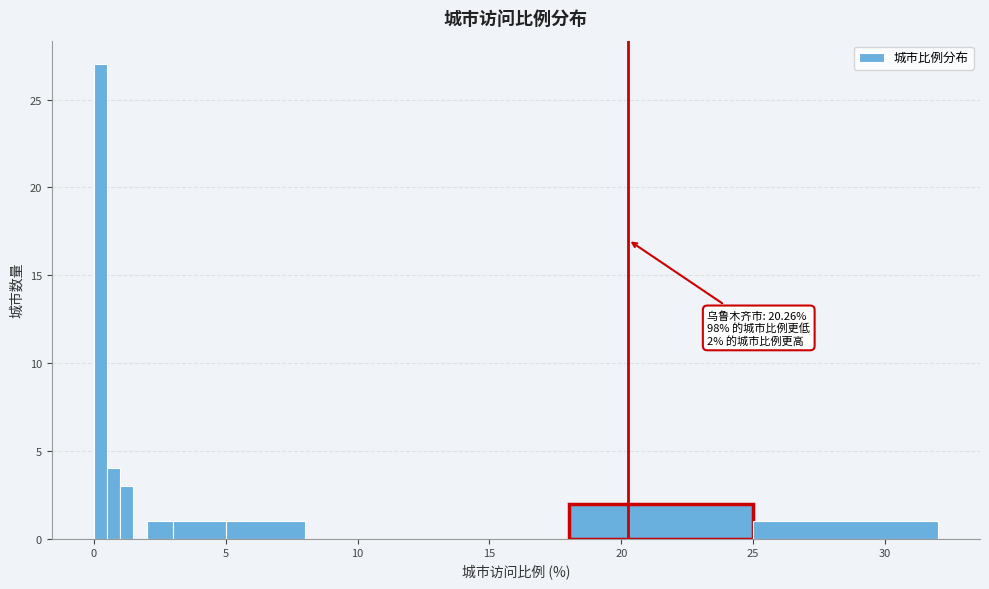

Around what value on the x-axis is the tallest bar? Give the approximate position of its centre, as read against the axis.

0.5